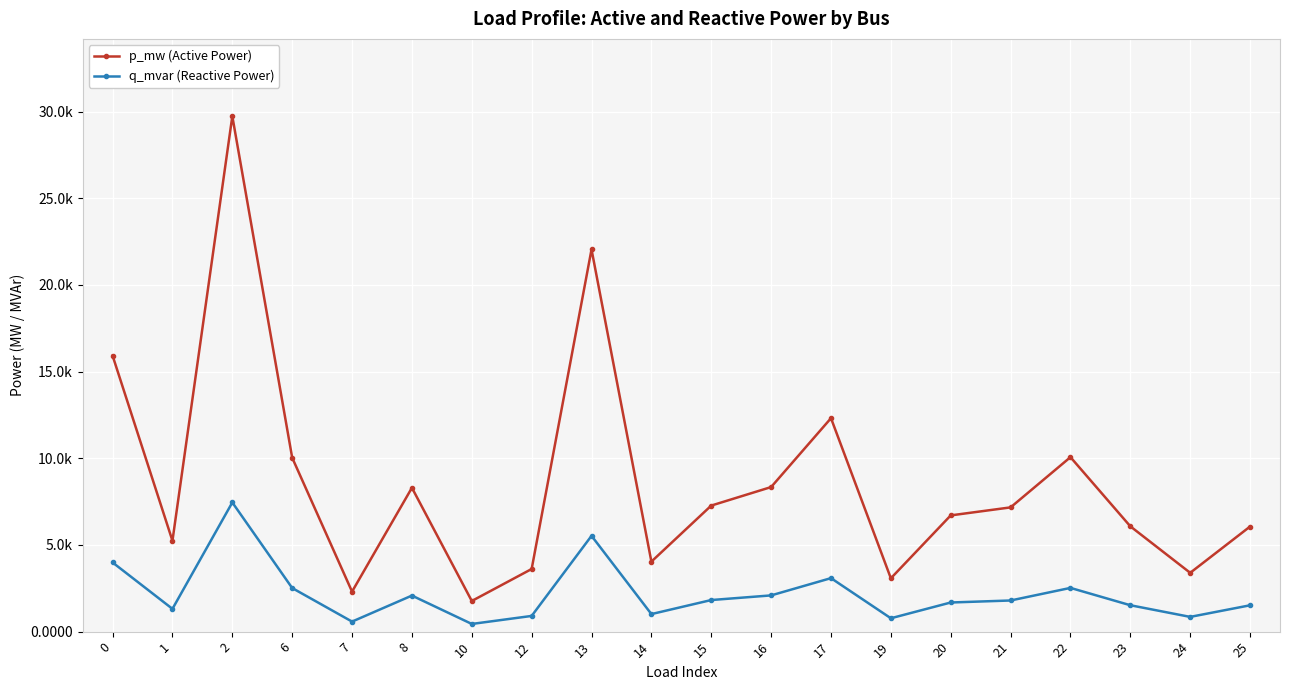

Does the chart have visible grid lines?

Yes